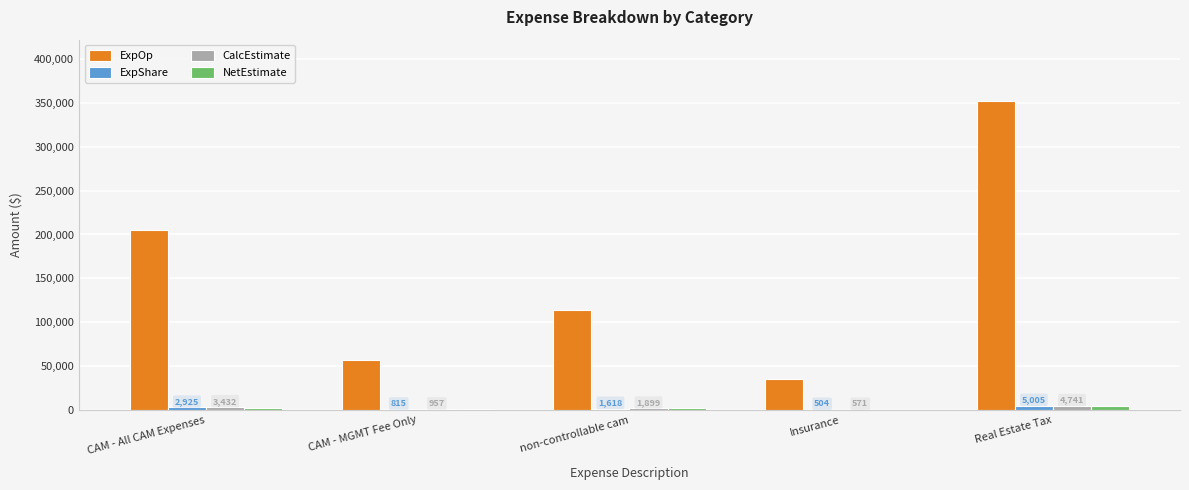

What is the greatest value displayed?

351588.5